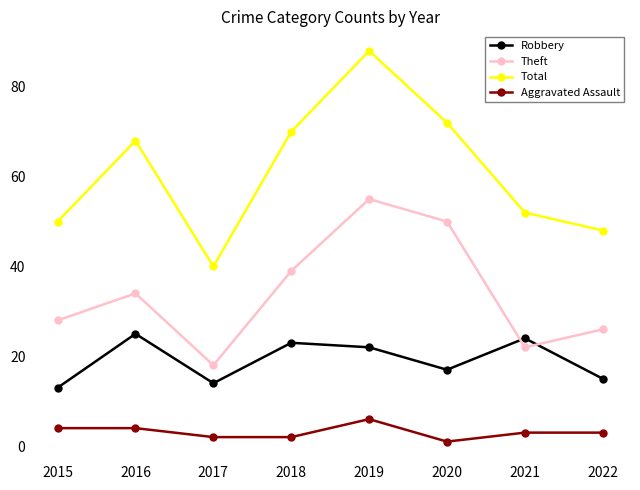

Is it true that Total equals 52 at 2017?

False